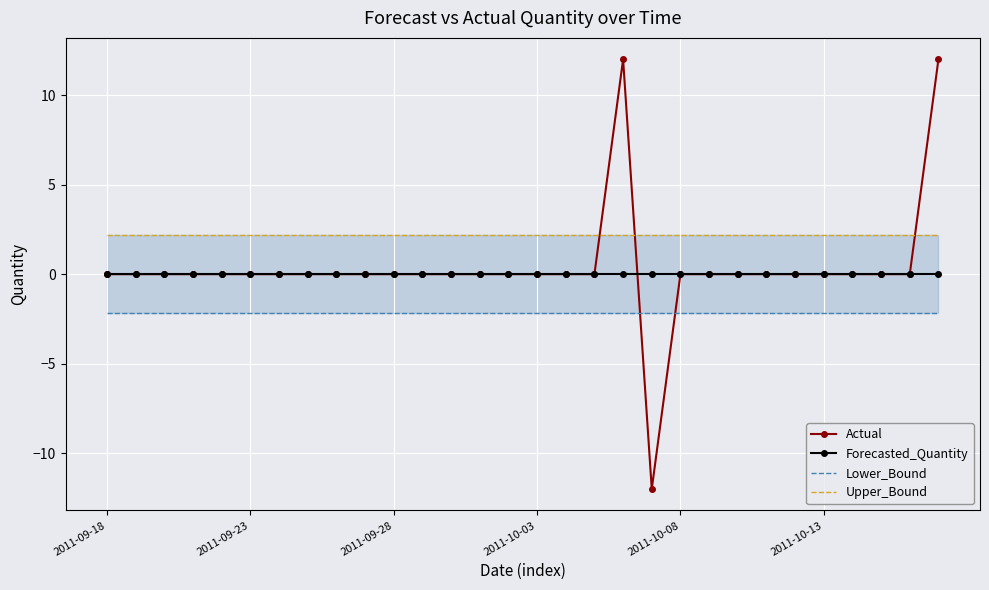

The value of Actual at 2011-09-23 is 9.5. True or false?

False